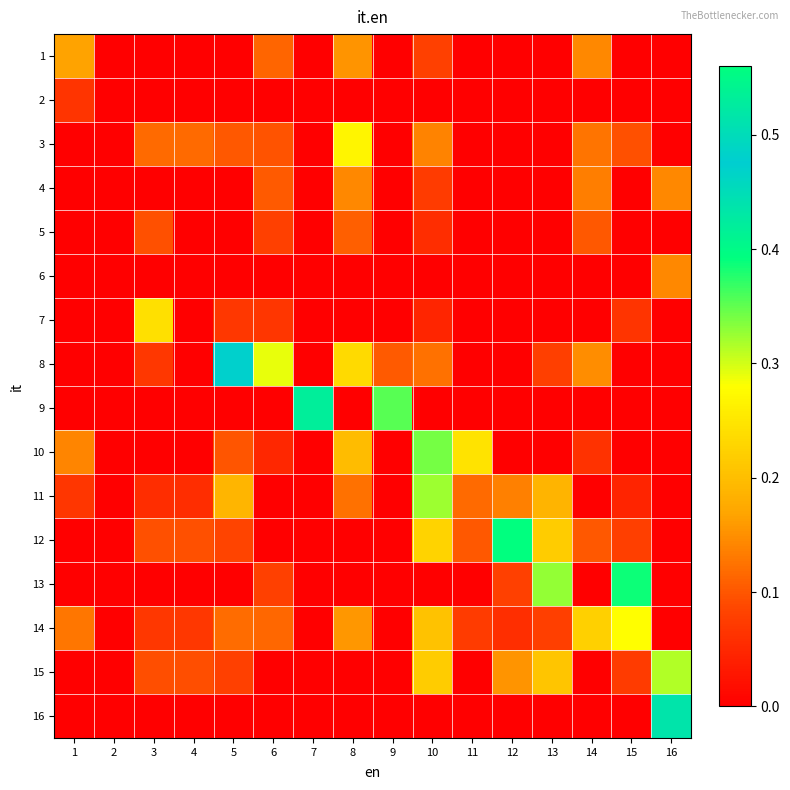

What is the total value across all series at 4?

0.4